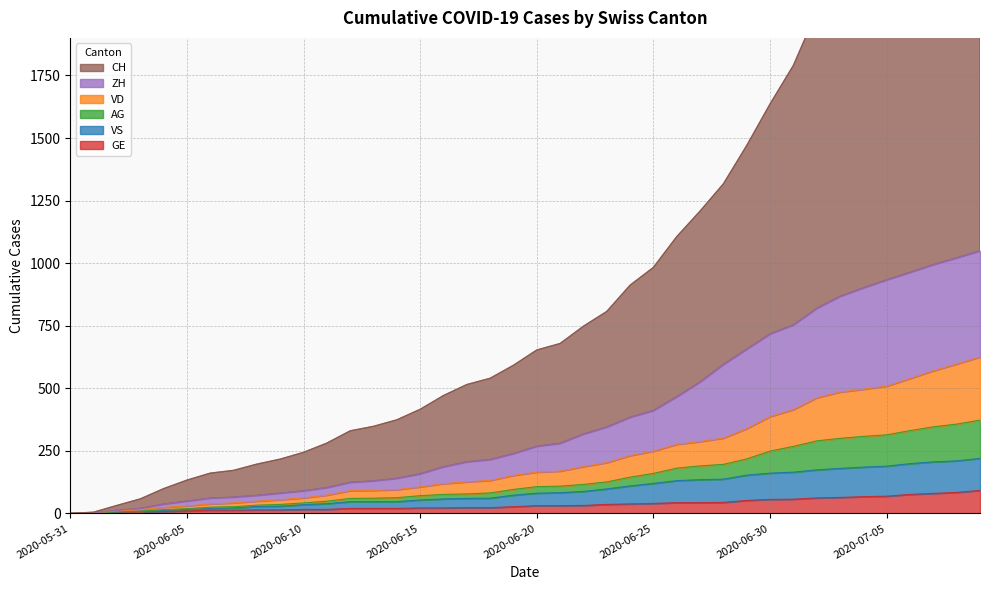

True or false: GE and CH cross at least once.

False